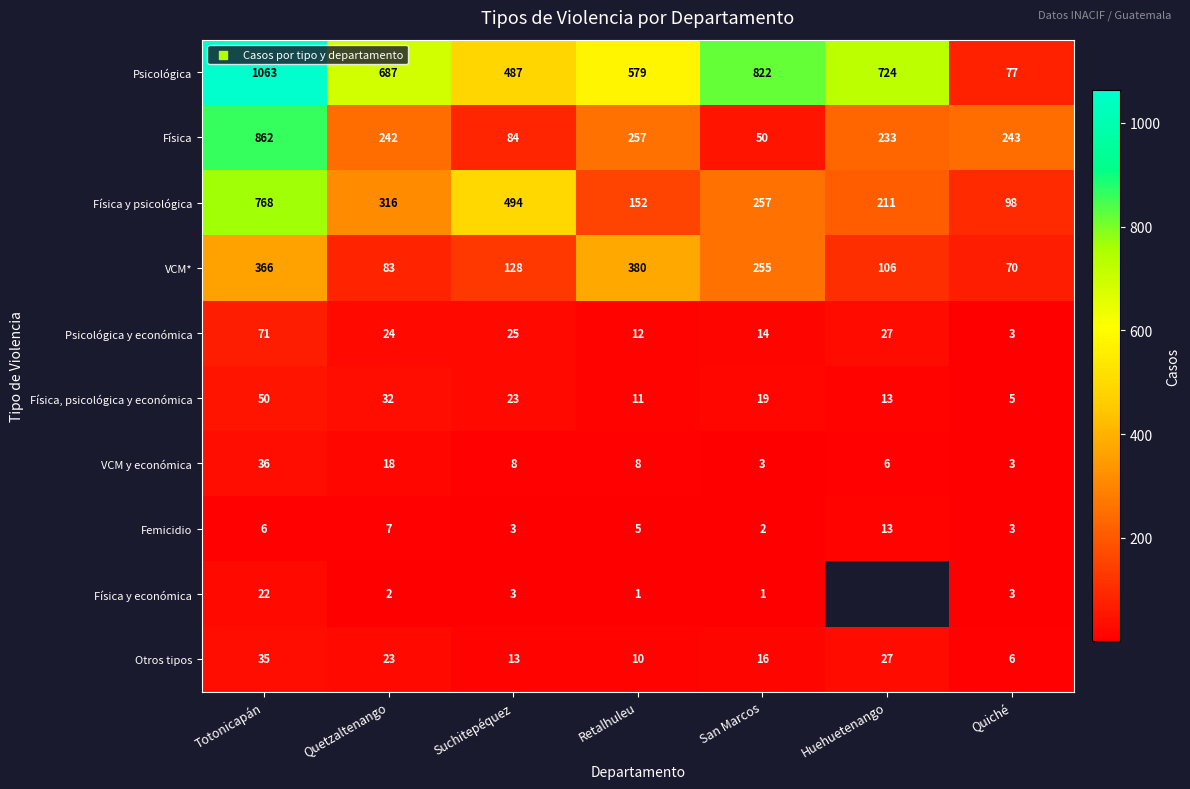

At which label does Física y psicológica first exceed 257?

Totonicapán